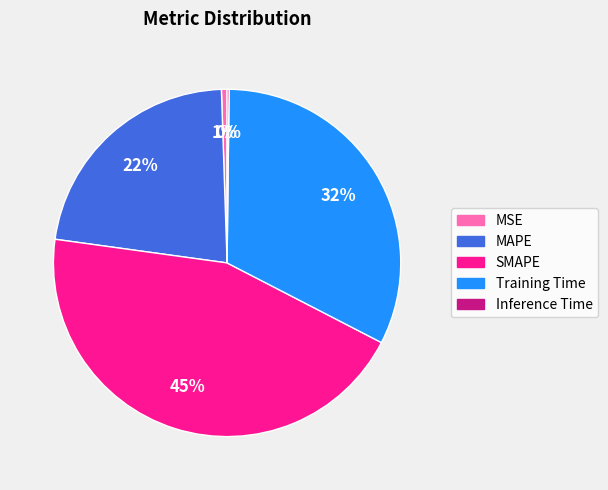

Which has a higher value, MSE or Training Time?

Training Time